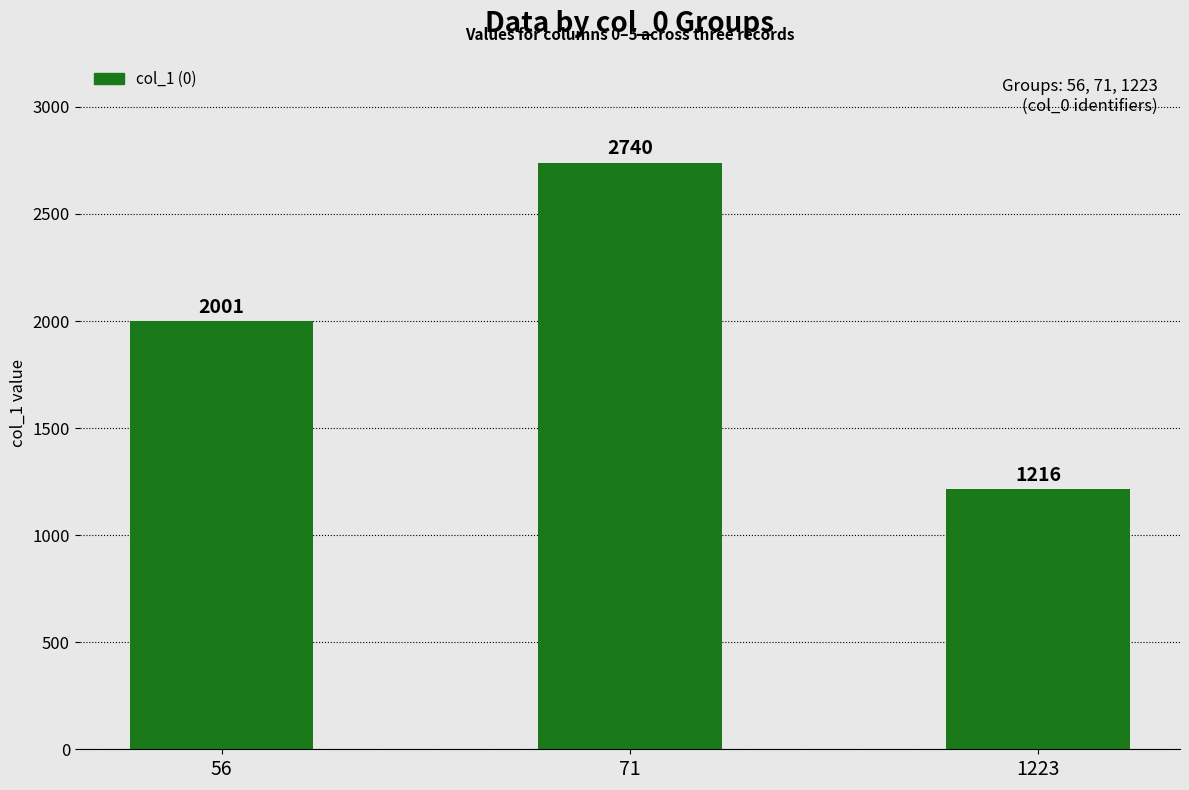

List the labels in order of value, smallest first.

1223, 56, 71